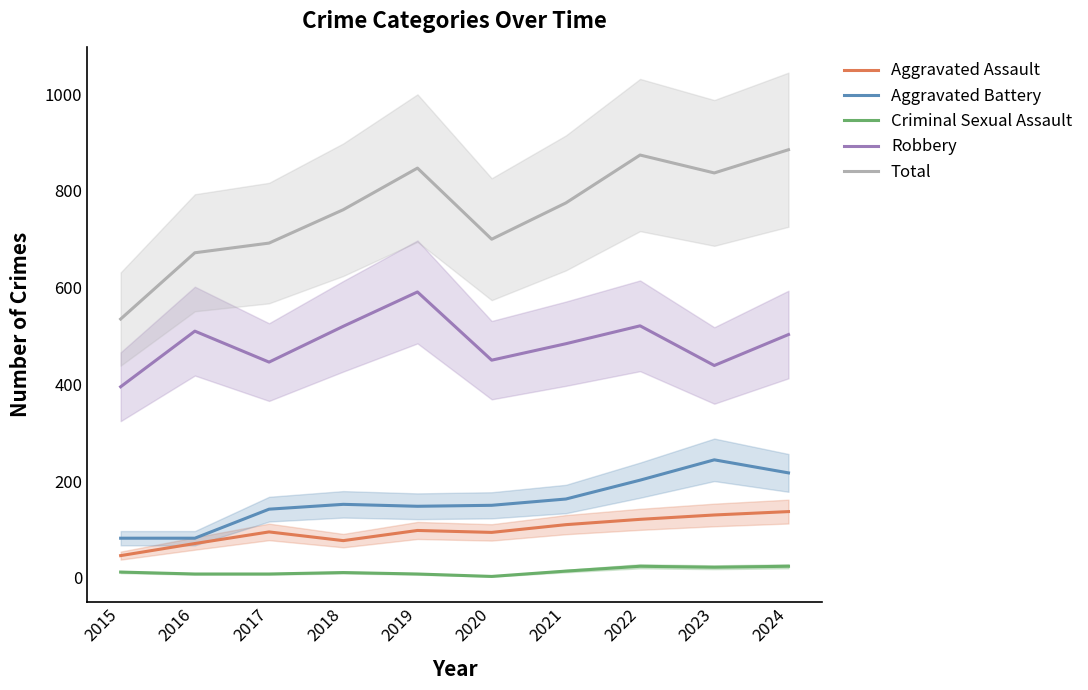

Between 2019 and 2016, which is larger?

2019